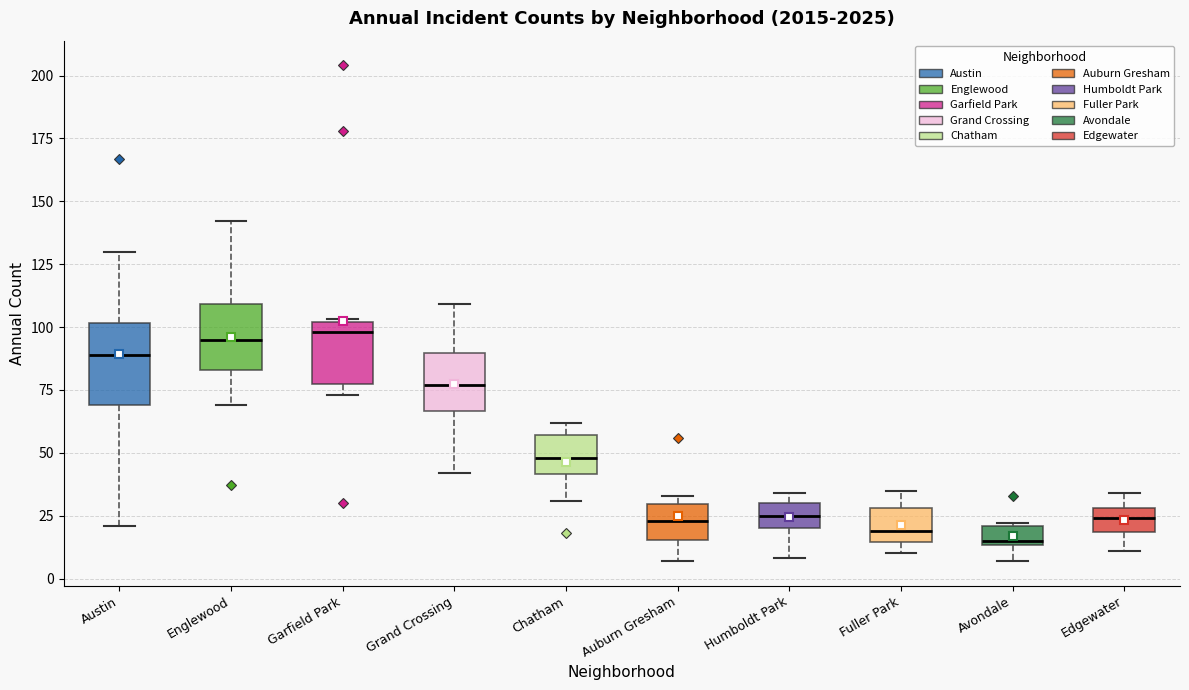

Reading left to right, transcribe this box plot: for each box, give where its median line is, the range the box spans, and where its two whiskers end, as read against the y-axis. The values are not printed on the chart, so give them approximately, as read against the axis.

Austin: median 90, box 70 to 100, whiskers 20 to 130
Englewood: median 95, box 85 to 110, whiskers 70 to 140
Garfield Park: median 100 (just below the box's upper edge), box 80 to 100, whiskers 75 to 105
Grand Crossing: median 75, box 65 to 90, whiskers 40 to 110
Chatham: median 50, box 40 to 55, whiskers 30 to 60
Auburn Gresham: median 25, box 15 to 30, whiskers 5 to 35
Humboldt Park: median 25, box 20 to 30, whiskers 10 to 35
Fuller Park: median 20, box 15 to 30, whiskers 10 to 35
Avondale: median 15, box 15 to 20, whiskers 5 to 20
Edgewater: median 25, box 20 to 30, whiskers 10 to 35